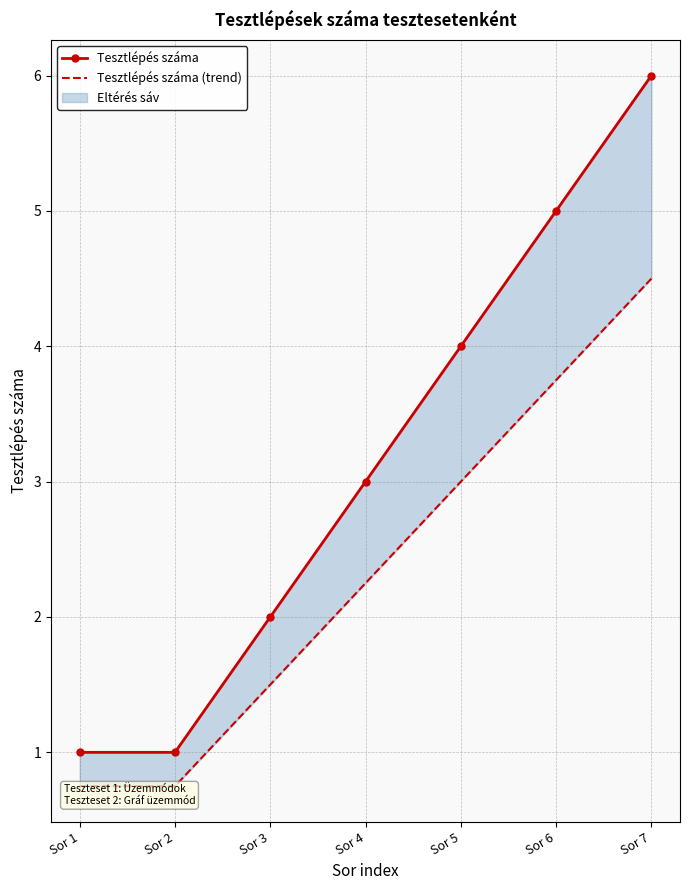

True or false: Tesztlépés száma and Tesztlépés száma (trend) cross at least once.

False